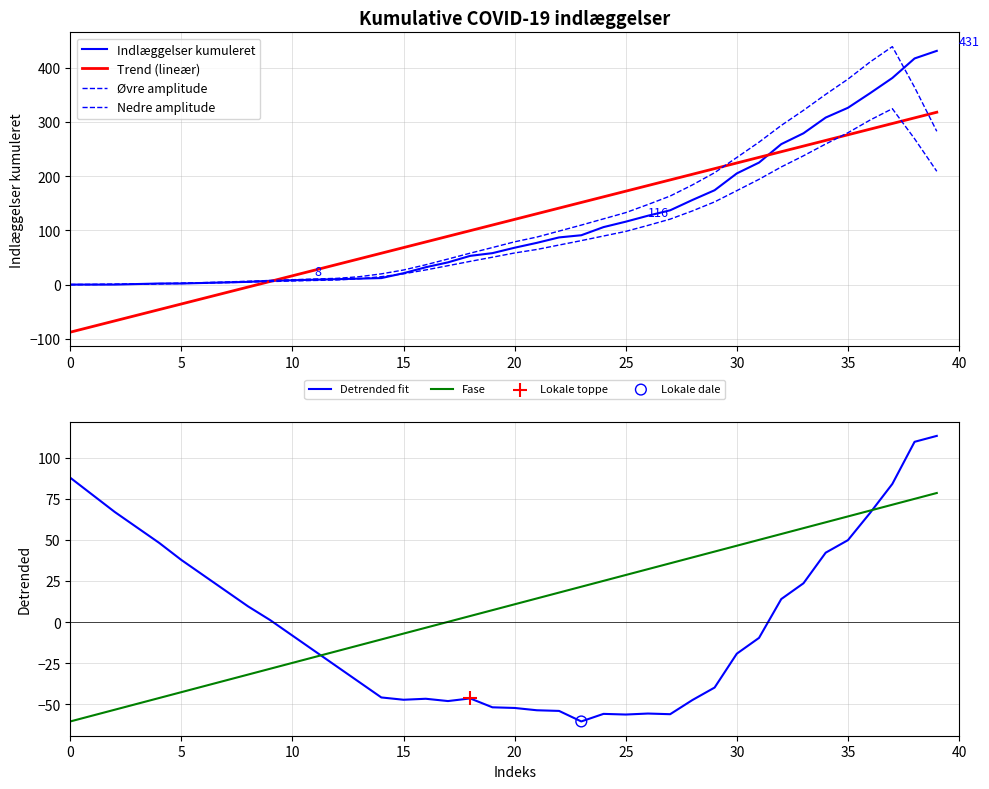

What are all the series names shown in the legend?

Indlæggelser kumuleret, Trend (lineær), Øvre amplitude, Nedre amplitude, Detrended fit, Fase